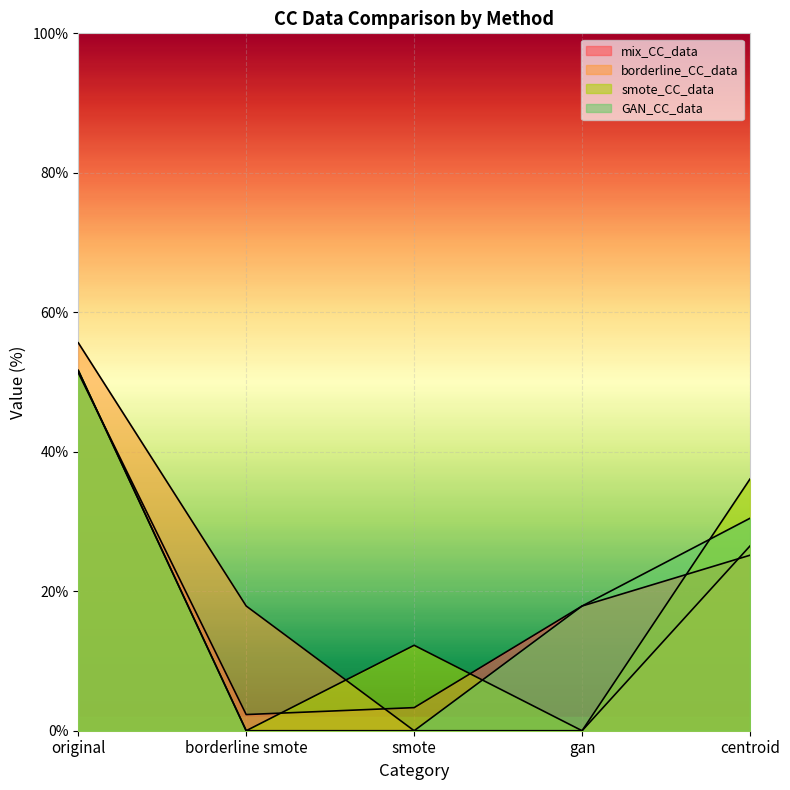

What is the greatest value displayed?

55.6